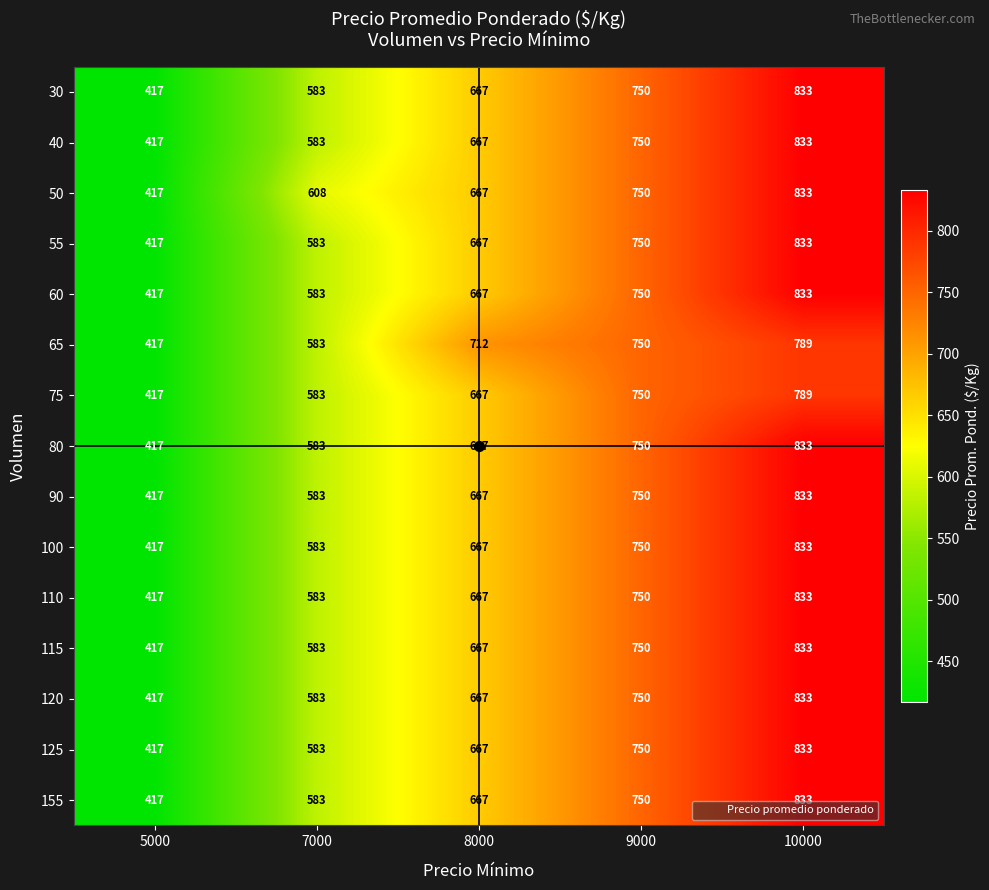

What is the maximum value shown in the chart?

833